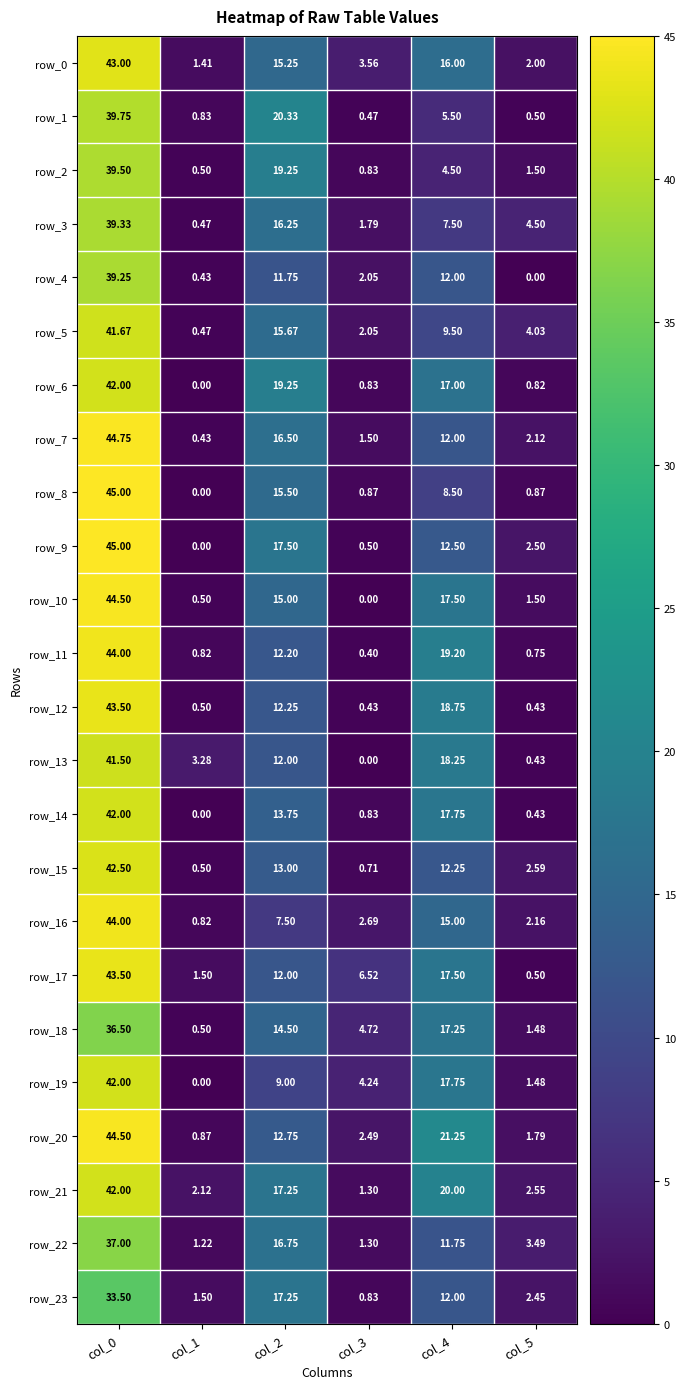

Which series has the largest total across all categories?

row_21